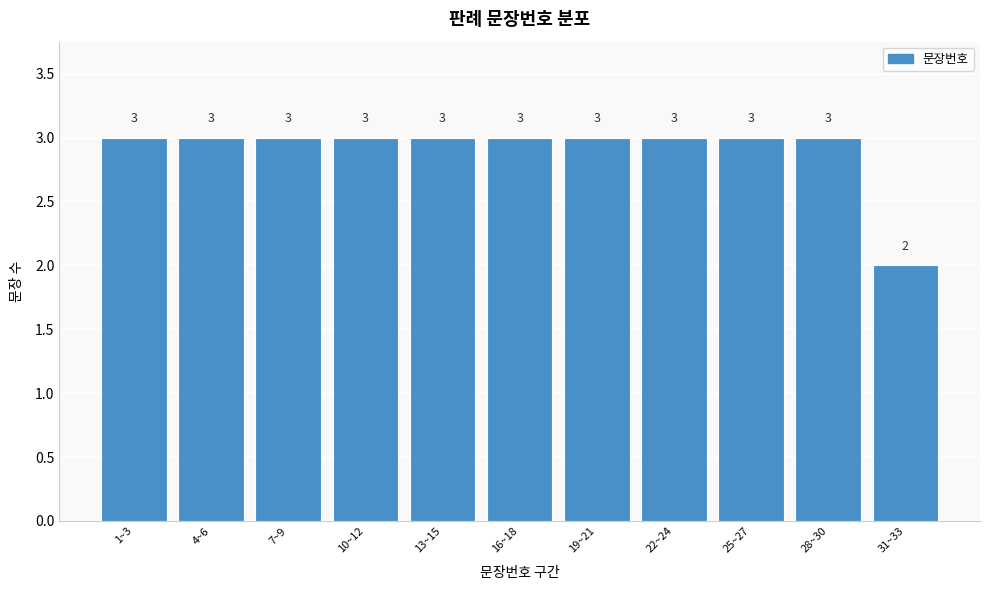

Reading left to right, extract all data points from this chart.

3	3	3	3	3	3	3	3	3	3	2